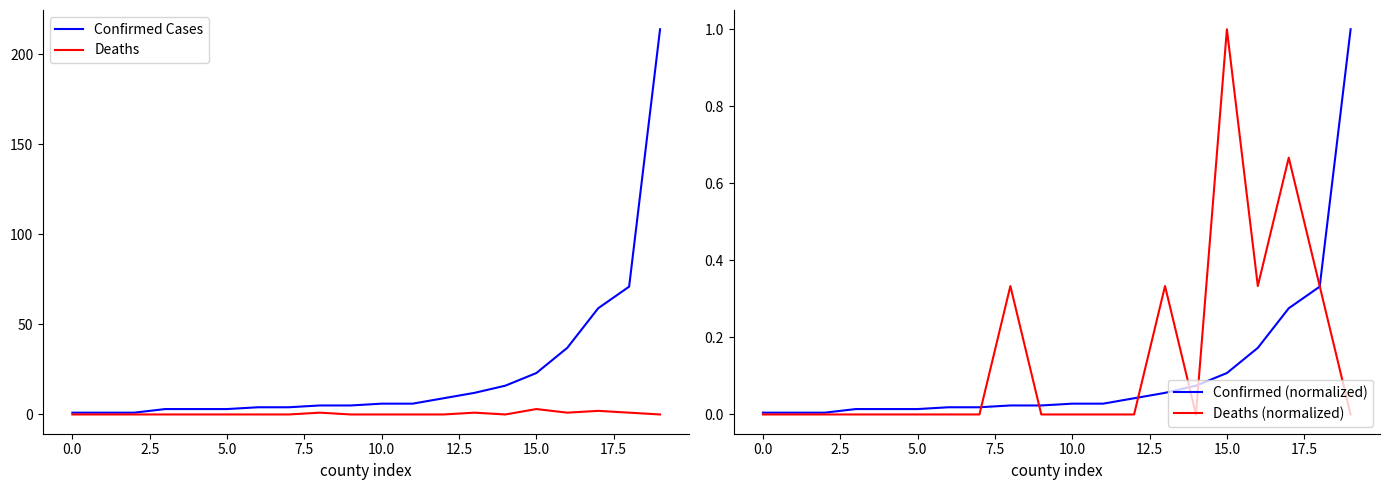

At how many categories does at least one series exceed 125?

1